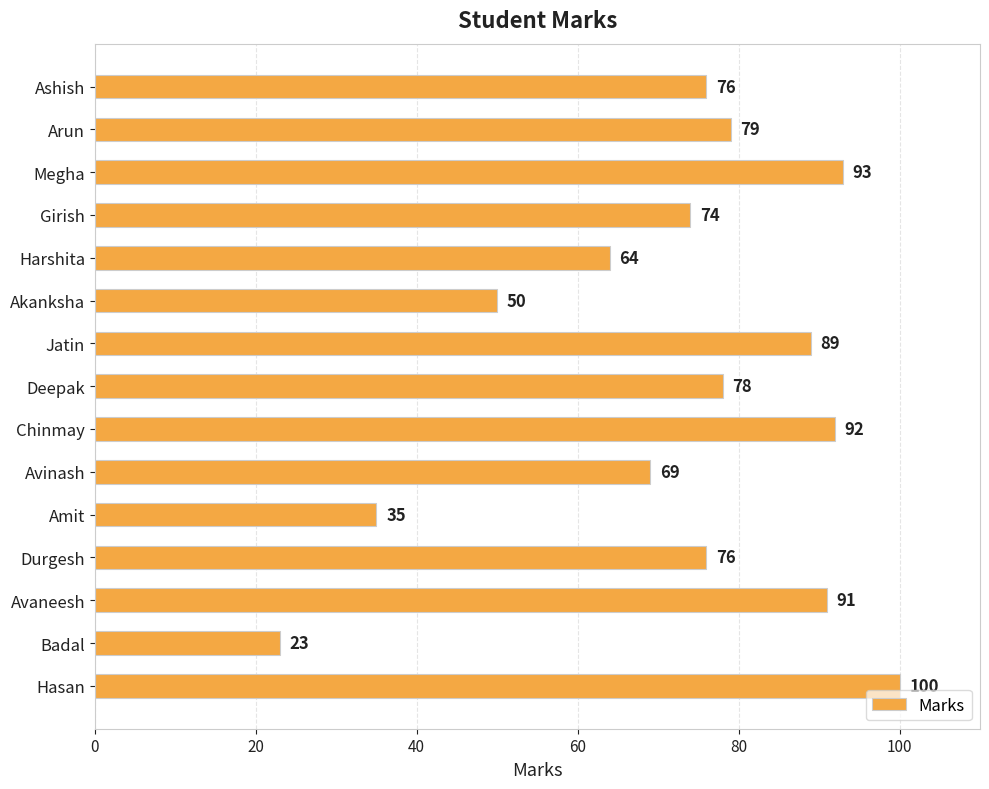

Count the number of data series in this chart.

1